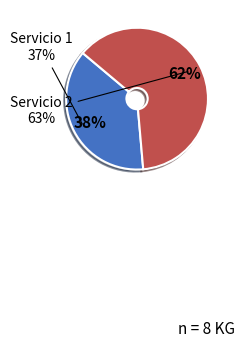

What portion of the pie excludes Servicio 2?

37.5%